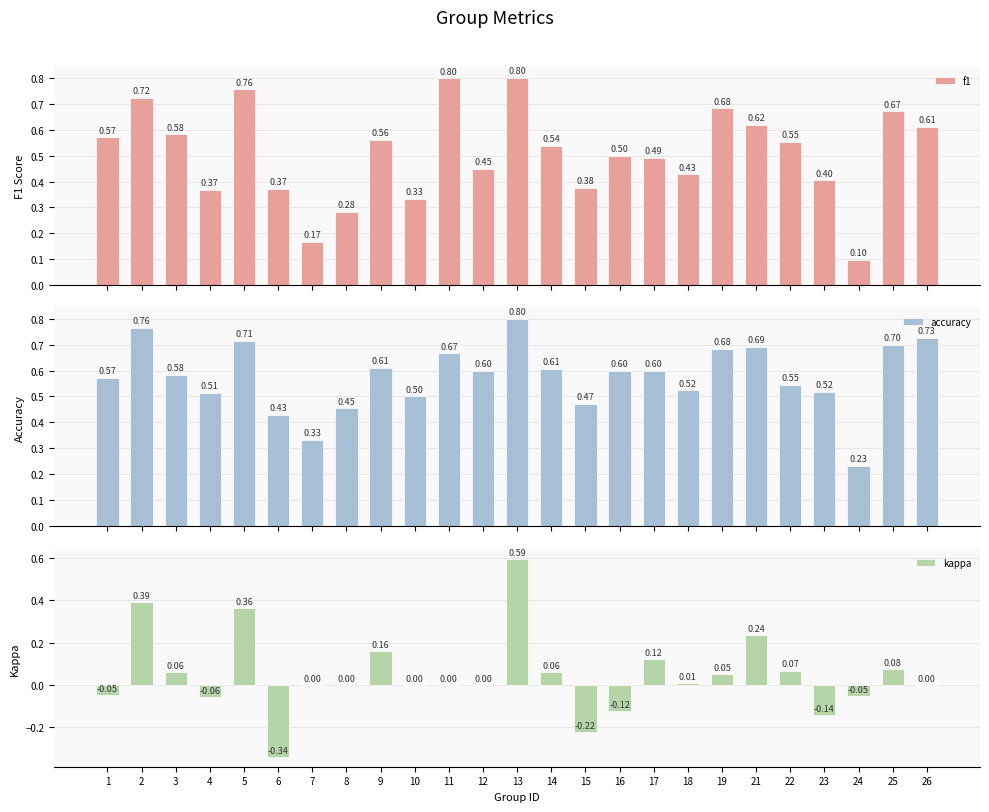

Which series changed the most between 23 and 24?

f1